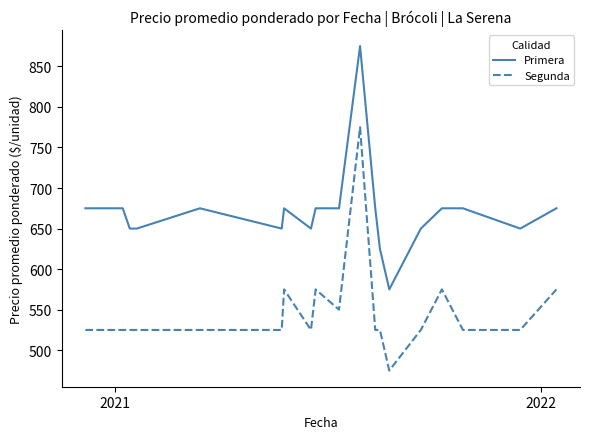

What is the maximum value for Segunda?

775